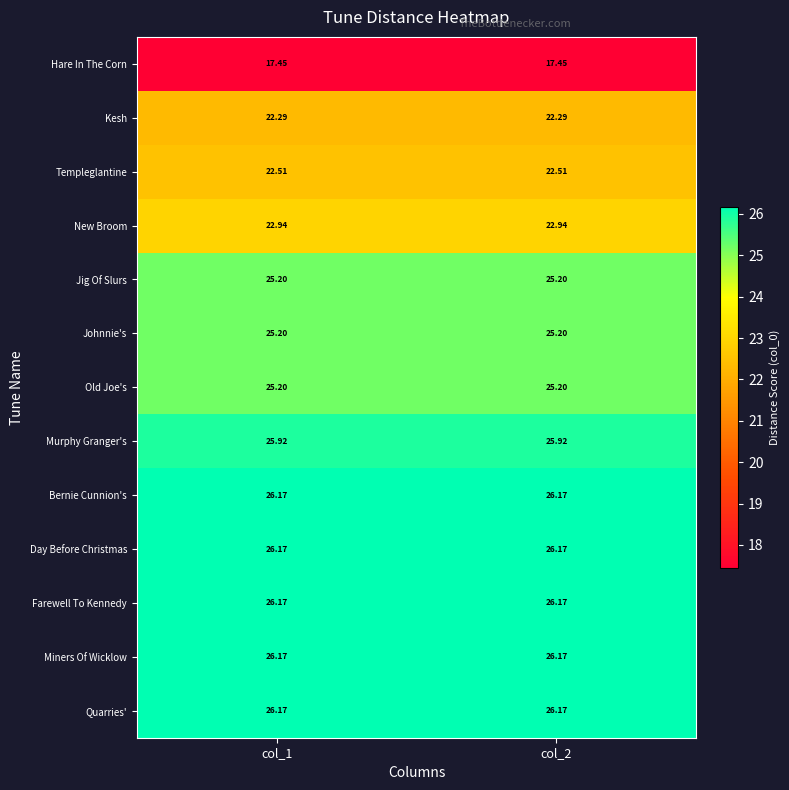

Is the value of Jig Of Slurs at col_2 greater than the value of Templeglantine at col_2?

Yes